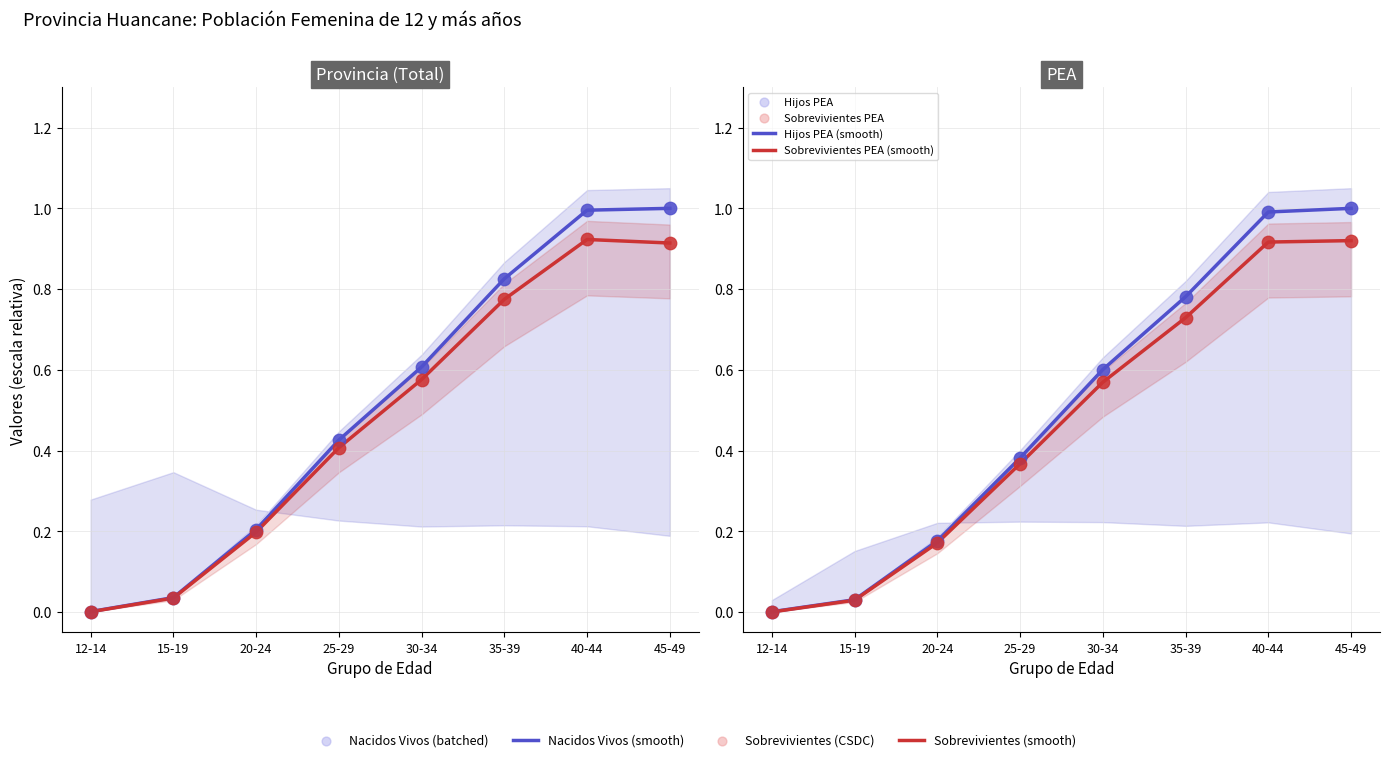

Which series has the largest Y range (max minus min)?

Hijos Nacidos Vivos